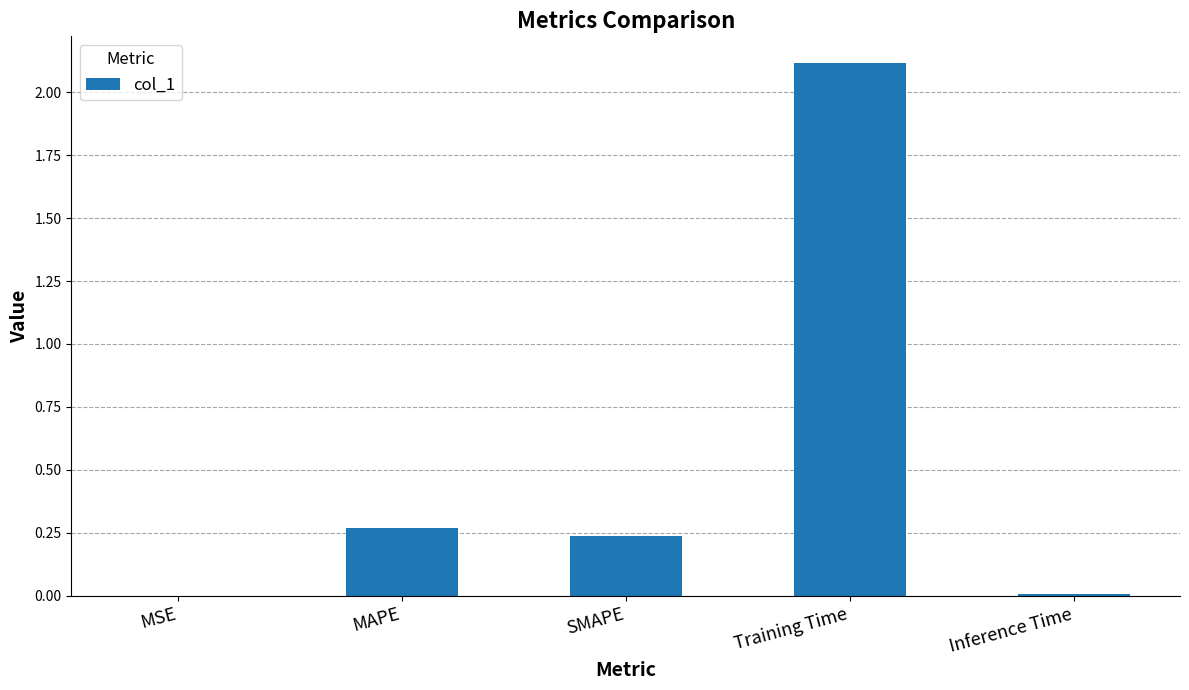

What is the average value?

0.5